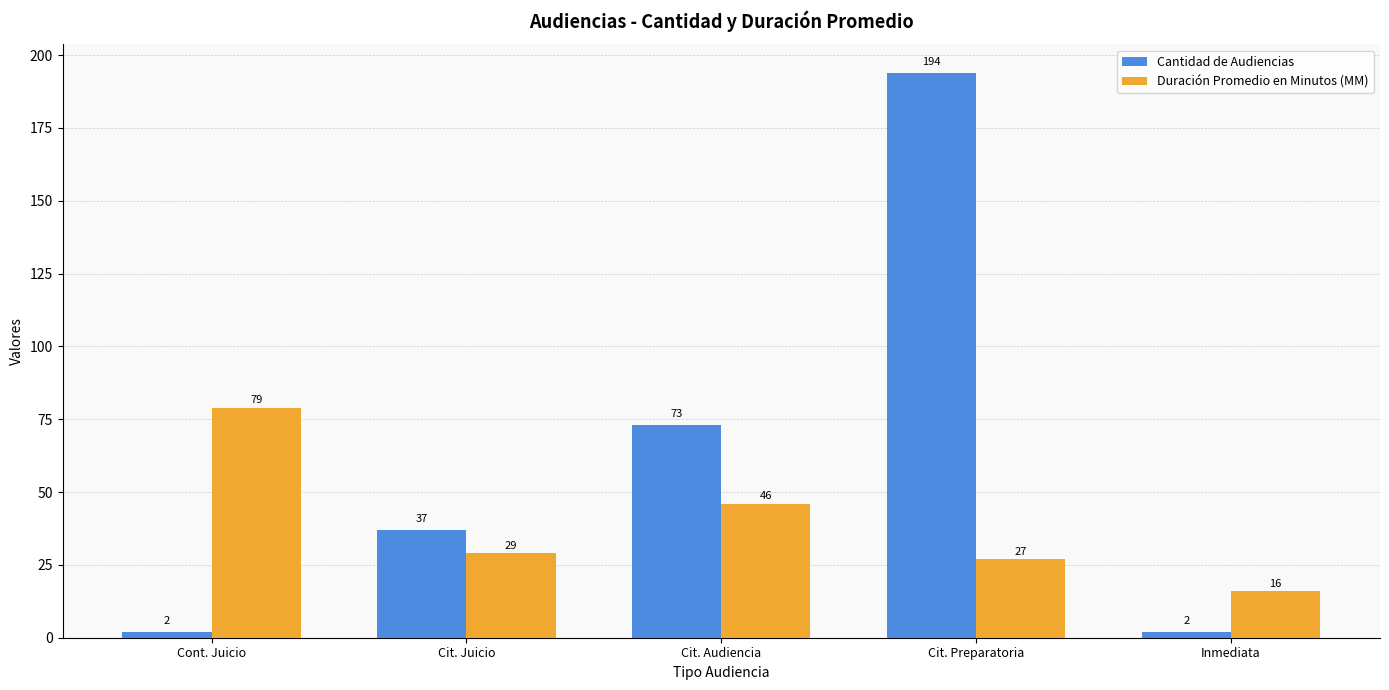

Does the chart contain stacked bars?

No